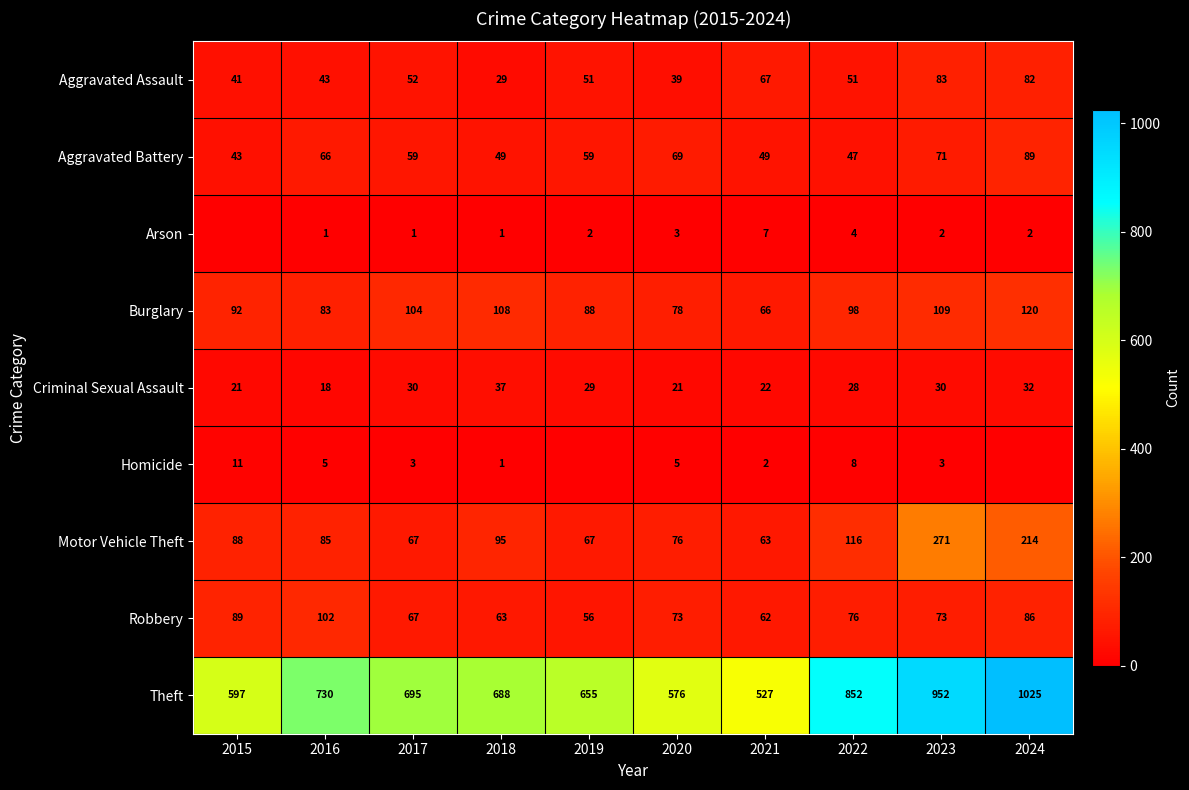

Is it true that Aggravated Assault equals 20 at 2015?

False